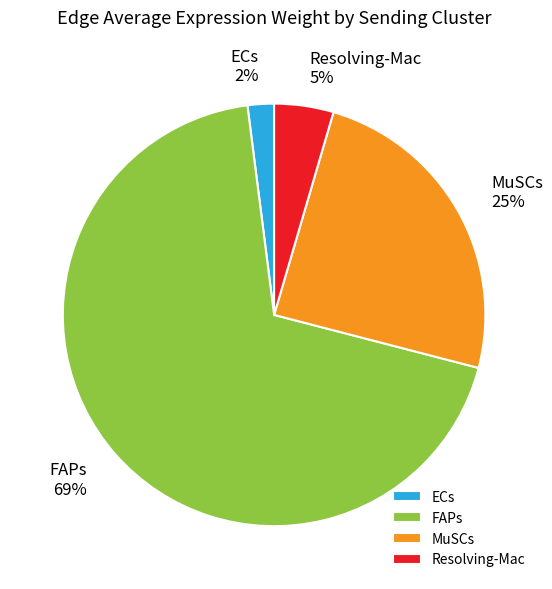

Is it true that ECs is 2% of the pie?

True